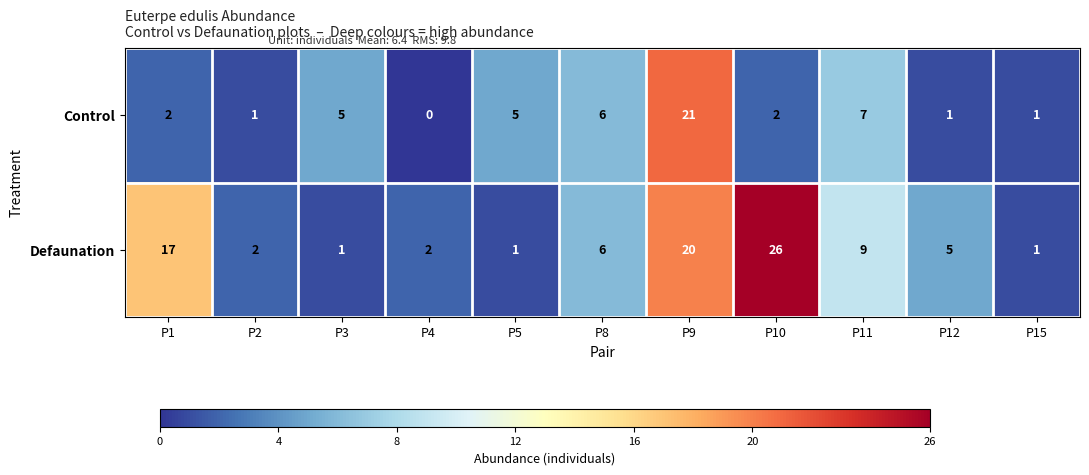

How many categories are shown in the chart?

11